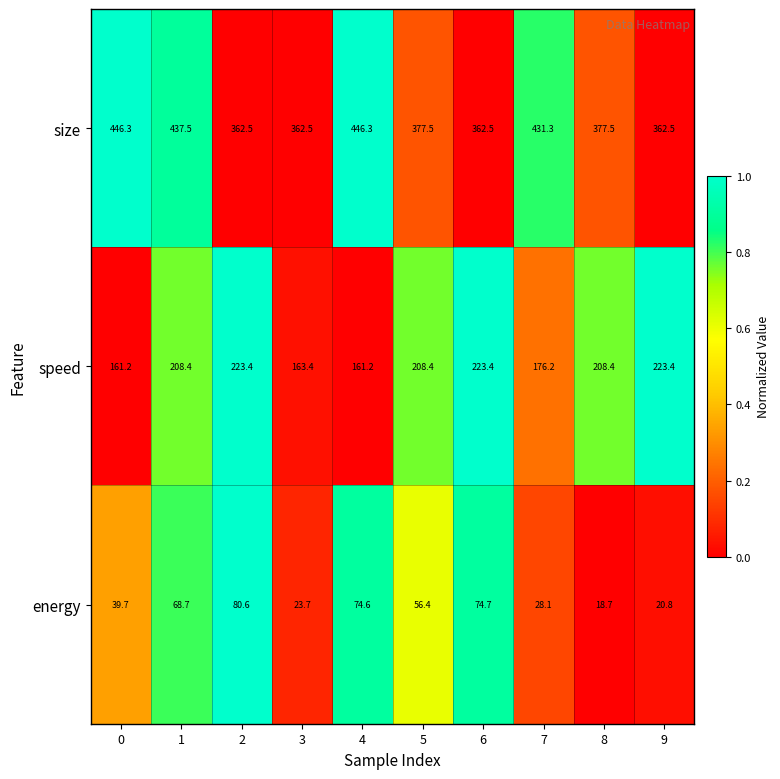

How many data points in energy are less than 56?

5